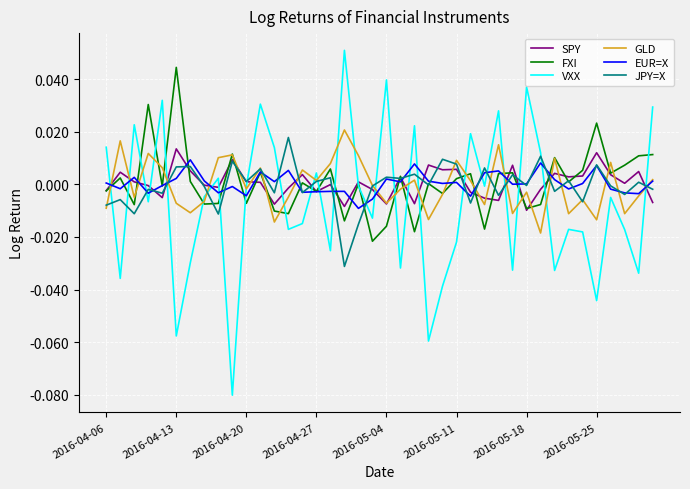

After their last crossing, which series has the higher values: VXX or EUR=X?

VXX